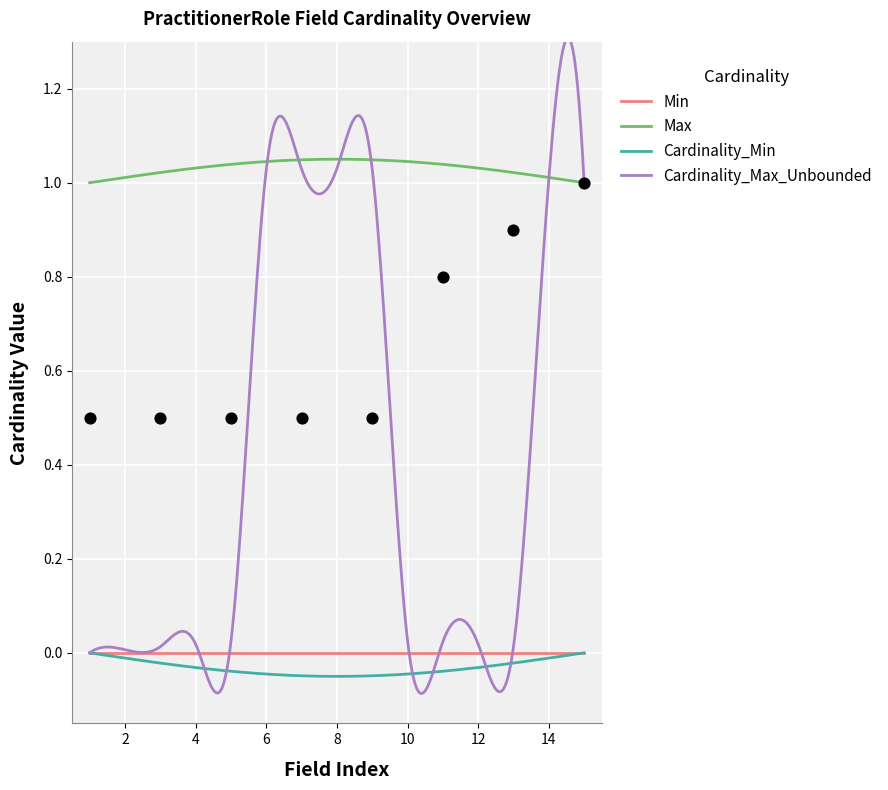

At how many categories does at least one series exceed 0?

15